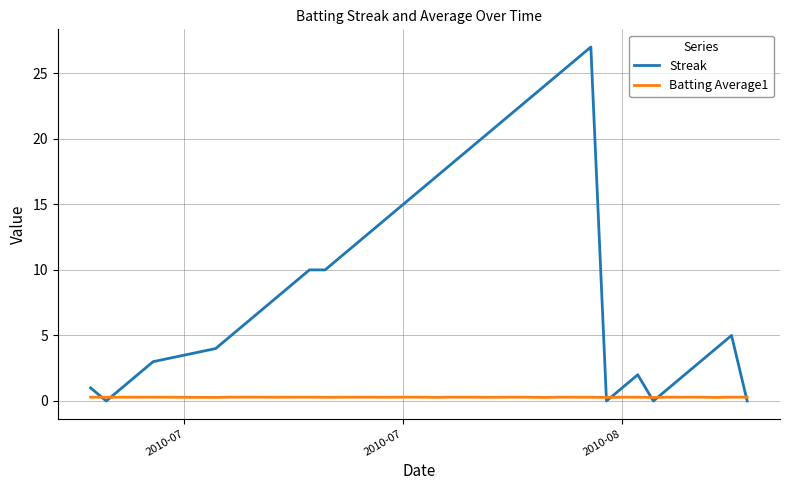

Which series has the widest spread of values?

Streak